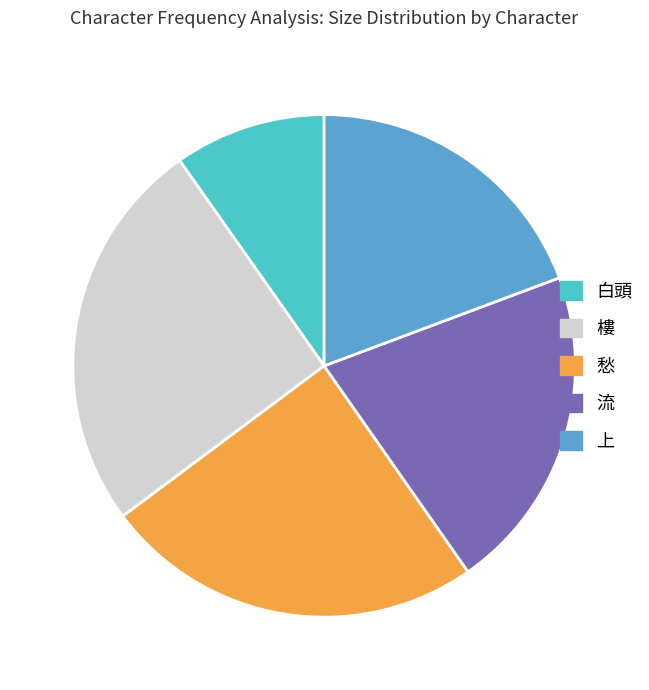

Do 樓 and 流 together represent more than half of the pie?

No